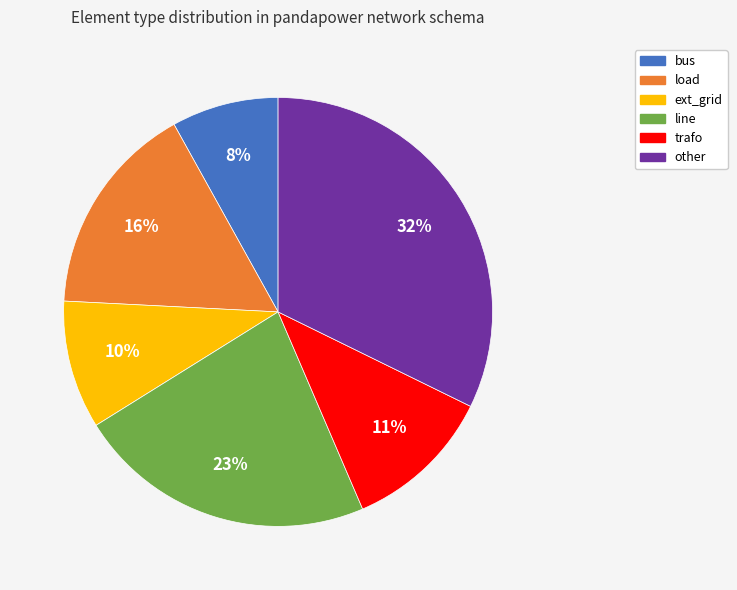

Between line and other, which is larger?

other